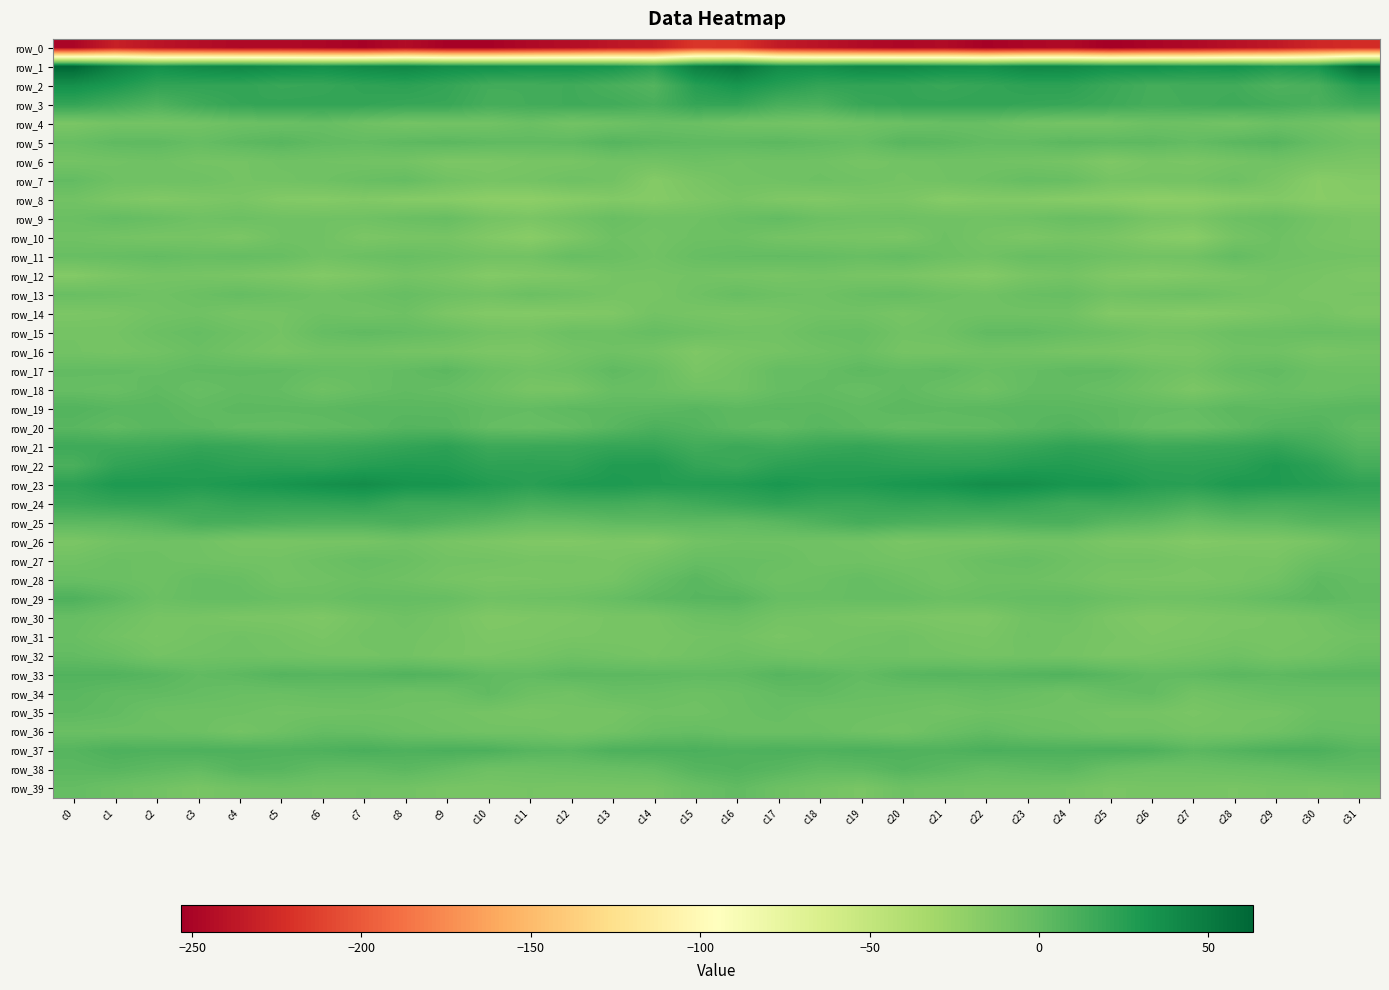

What is the total value across all series at c15?

-139.6